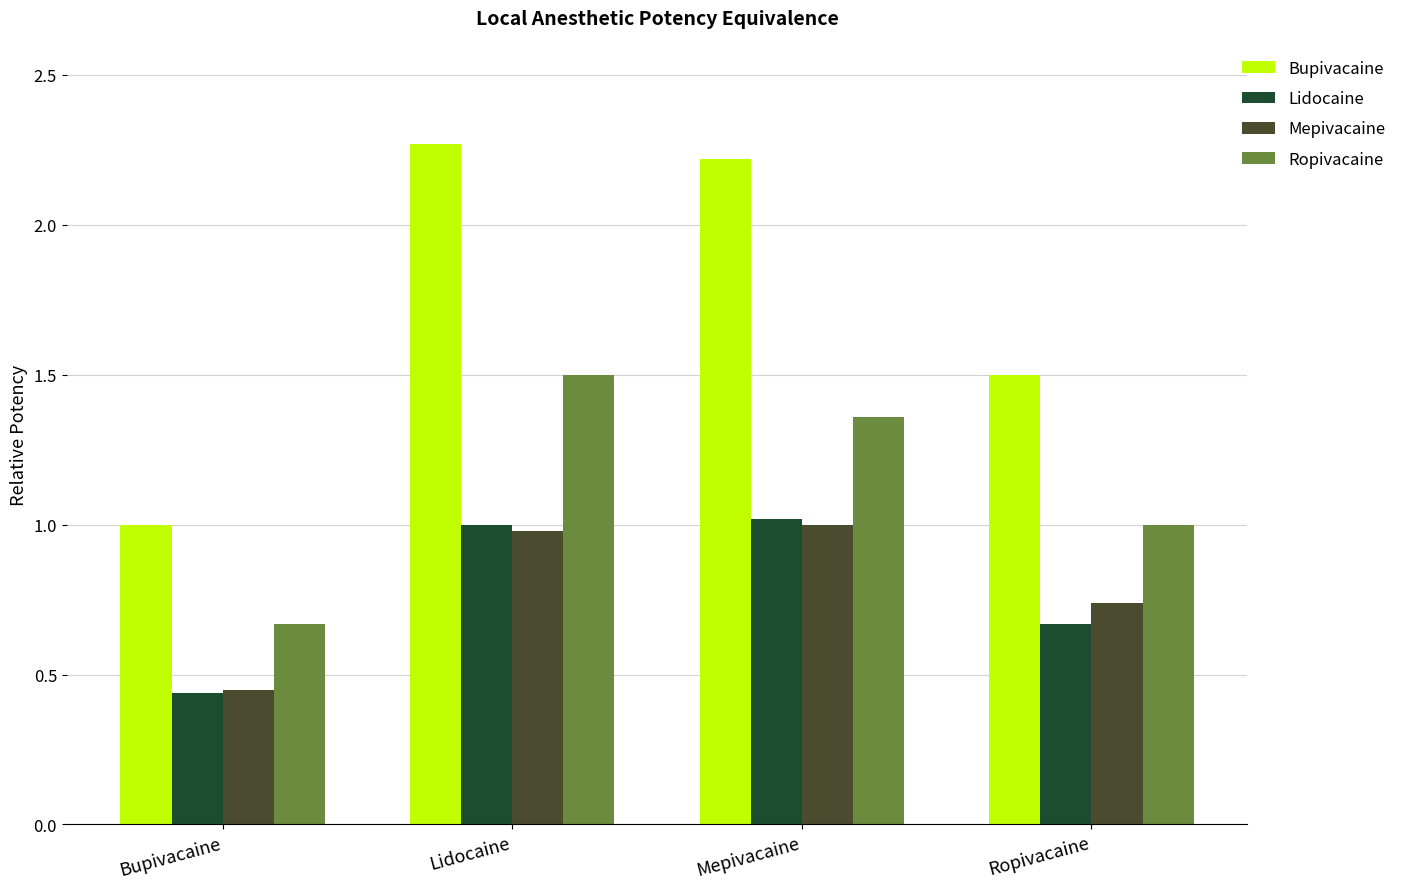

The Lidocaine series shows 0.6 at Bupivacaine. True or false?

False